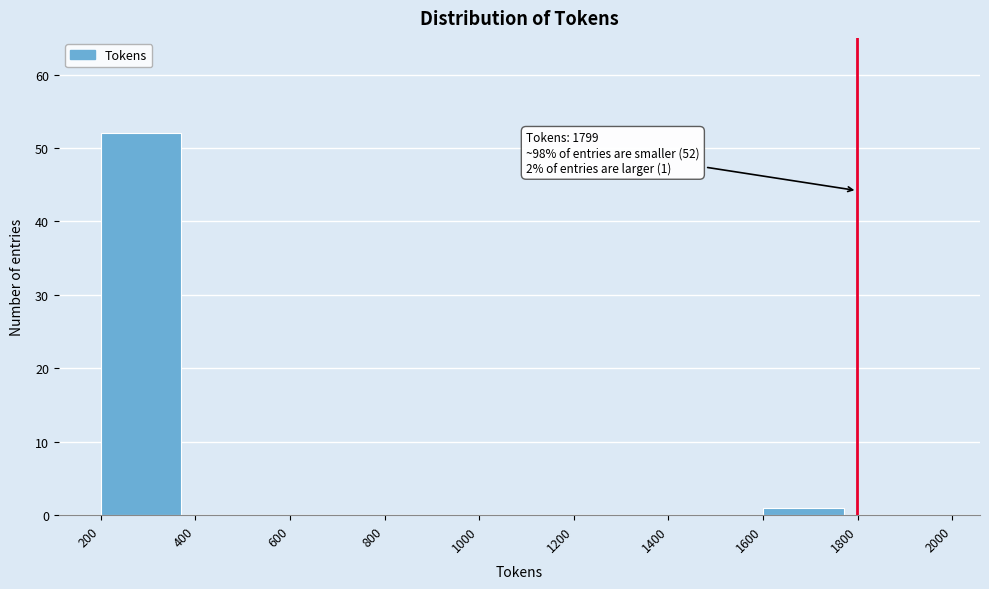

Over which range of the x-axis is the bar tallest?

200 to 400